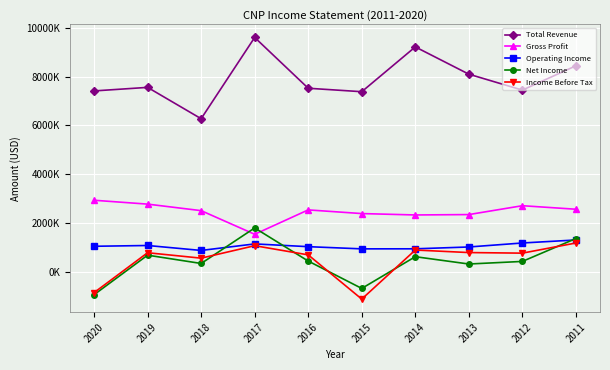

Reading left to right, what are all the values shown in this chart?

Total Revenue: 7418000	7564000	6277000	9614000	7528000	7386000	9226000	8106000	7452000	8450000
Gross Profit: 2929000	2770000	2502000	1531000	2533000	2382000	2325000	2341000	2705000	2560000
Operating Income: 1039000	1071000	868000	1136000	1023000	933000	935000	1010000	1174000	1298000
Net Income: -949000	674000	333000	1792000	432000	-692000	611000	311000	417000	1357000
Income Before Tax: -865000	774000	551000	1063000	686000	-1130000	885000	781000	757000	1174000